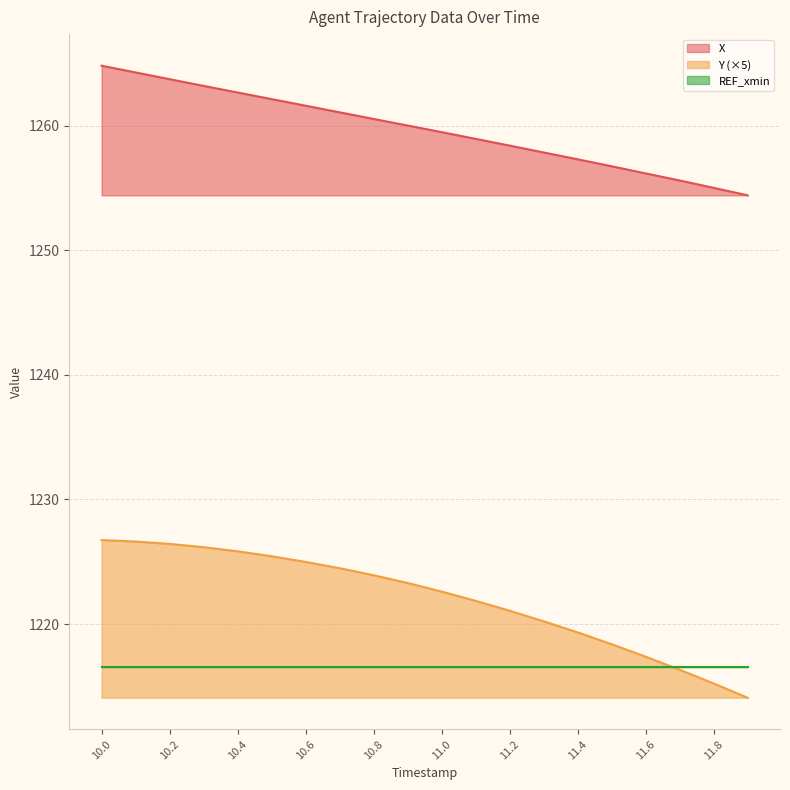

At which label is Y closest to 1220?

11.3